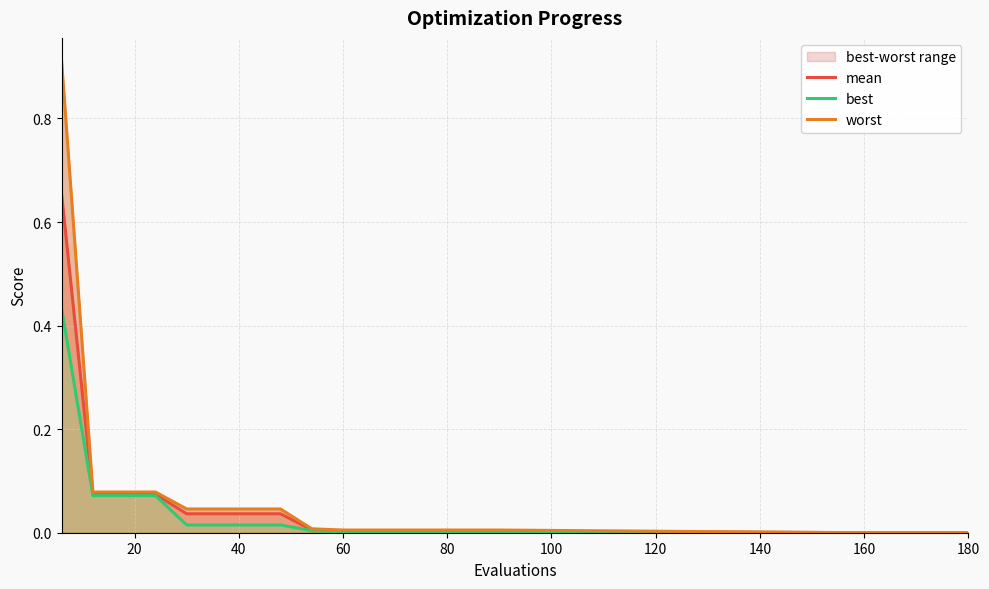

Is it true that mean equals 0.0 at 180?

True